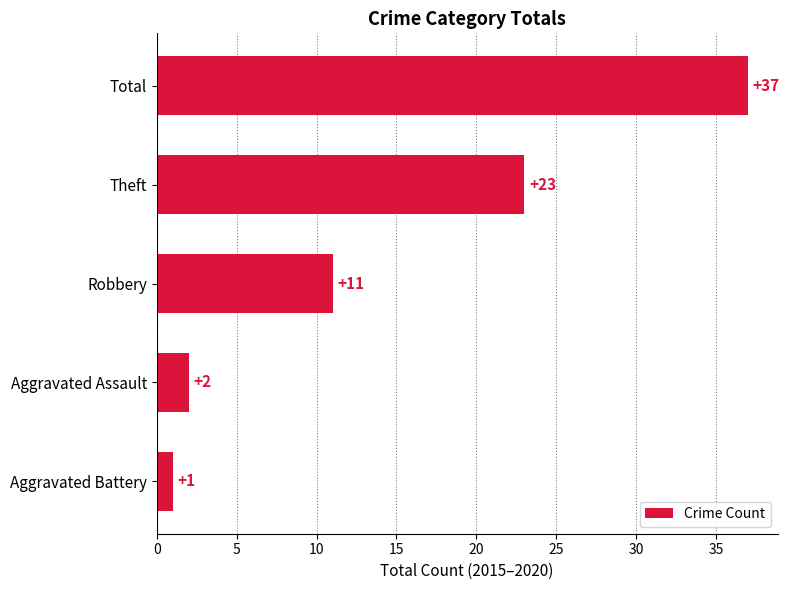

List the labels in order of value, smallest first.

Aggravated Battery, Aggravated Assault, Robbery, Theft, Total